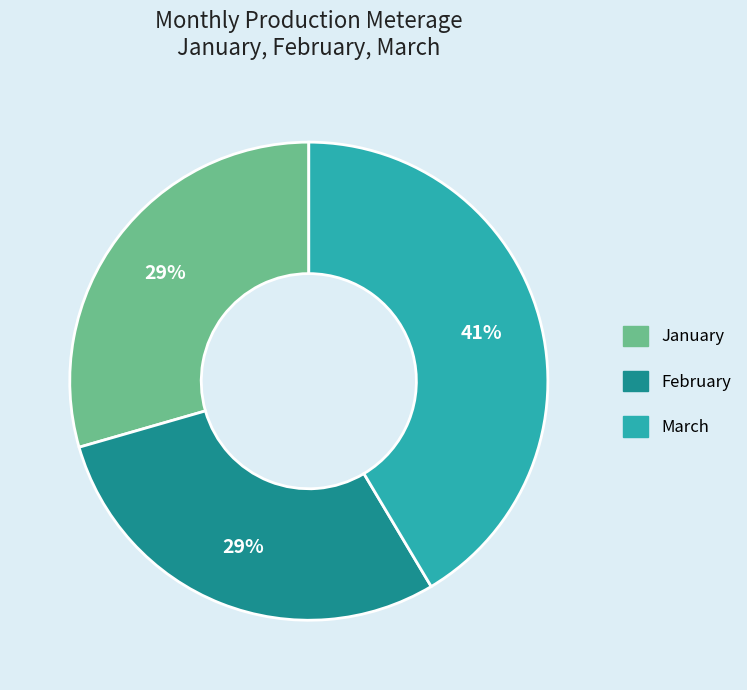

To the nearest percent, what portion does March represent?

41%